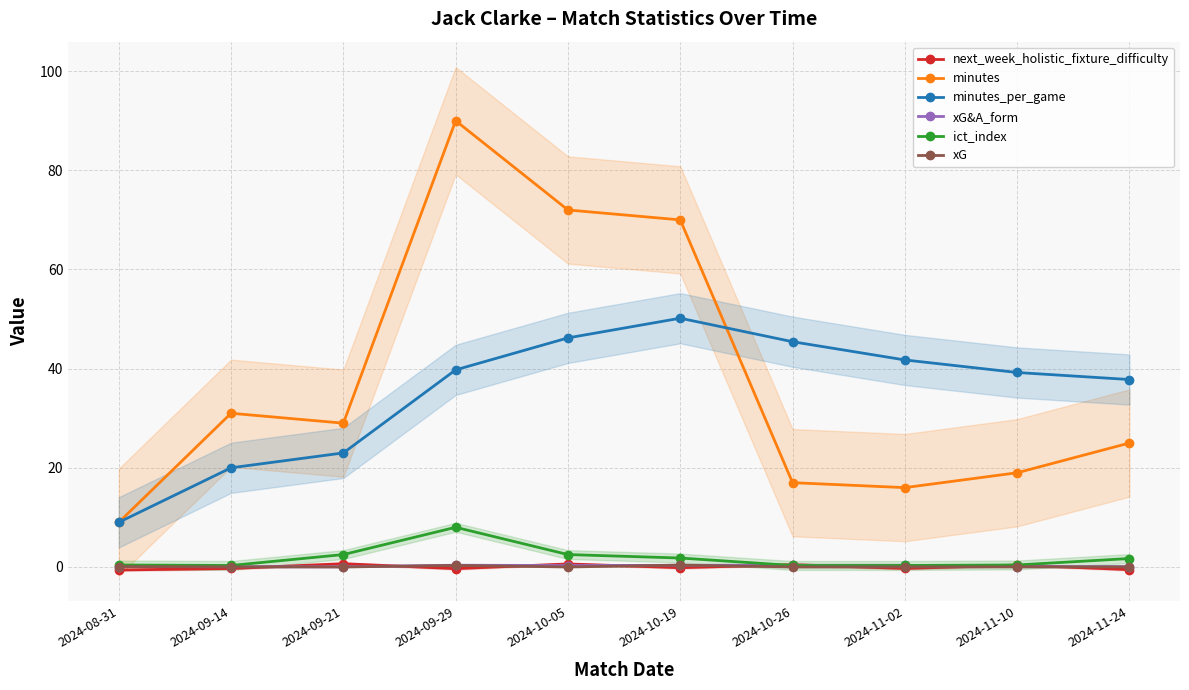

The next_week_holistic_fixture_difficulty series shows 0.7 at 2024-09-21. True or false?

True